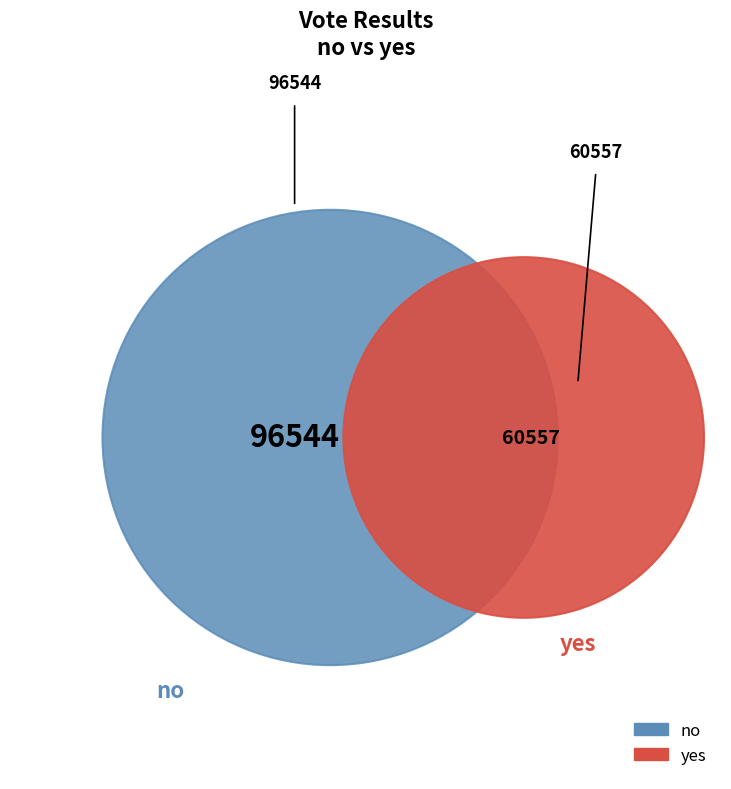

How many slices are in this pie chart?

2